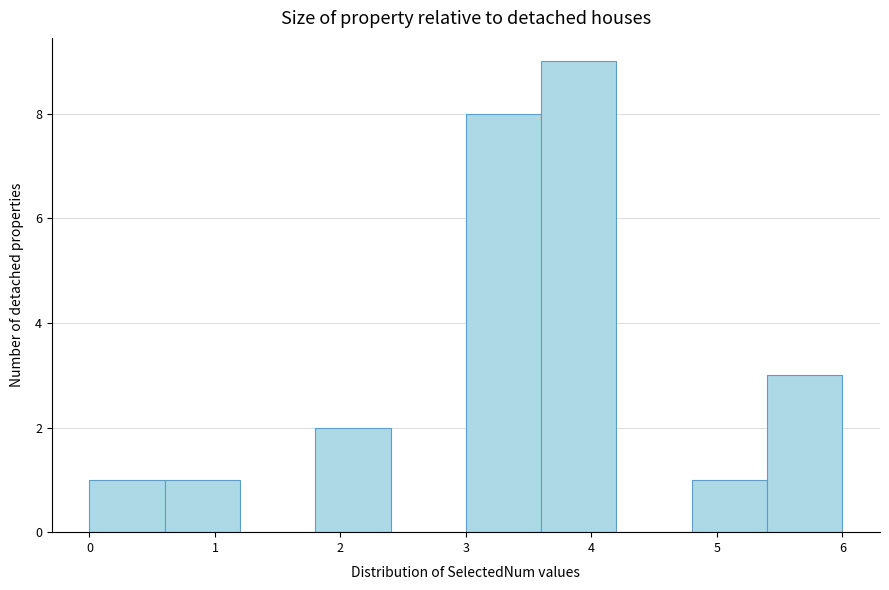

Over which range of the x-axis is the bar tallest?

3.6 to 4.2